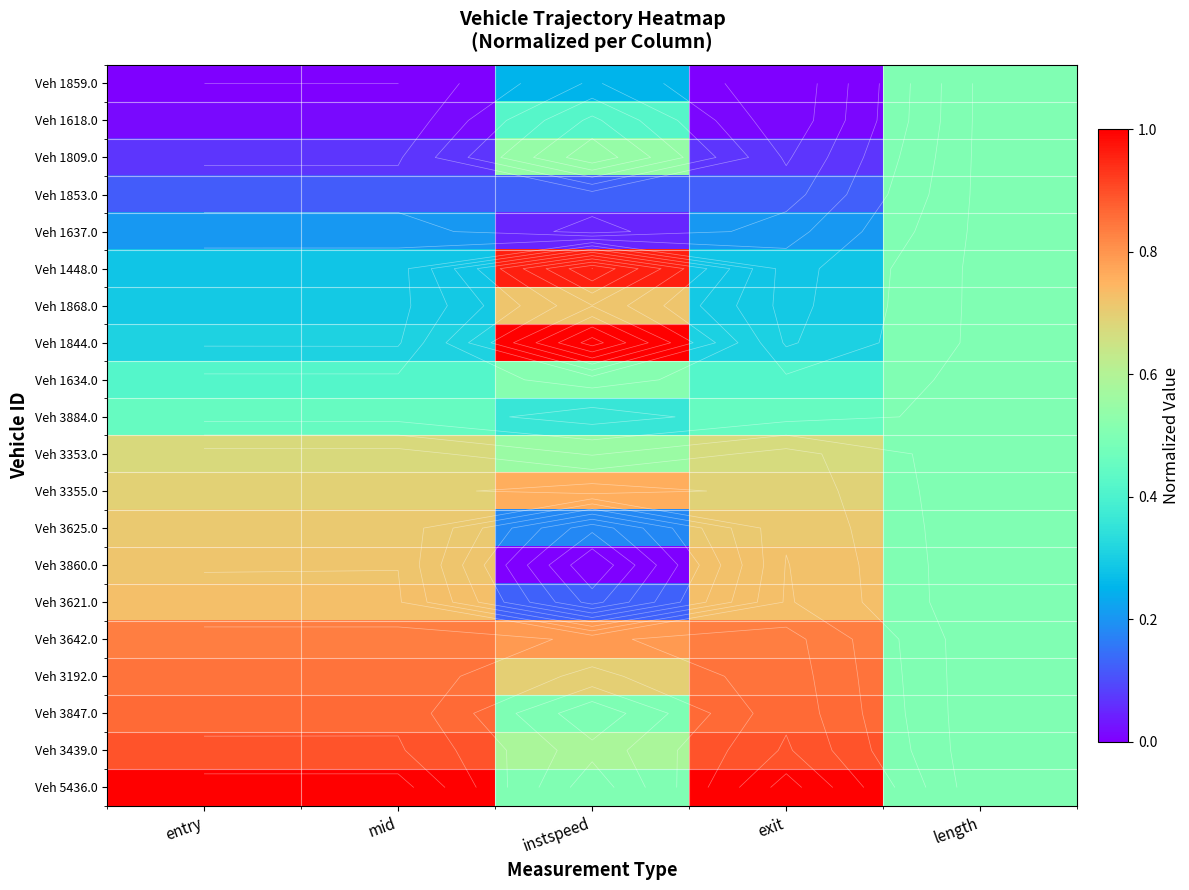

How many Veh 1868.0 values are between 0 and 1?

5